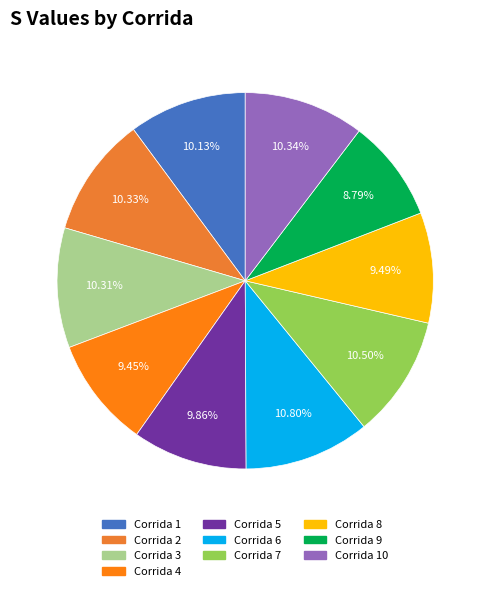

Count the number of slices in the pie.

10